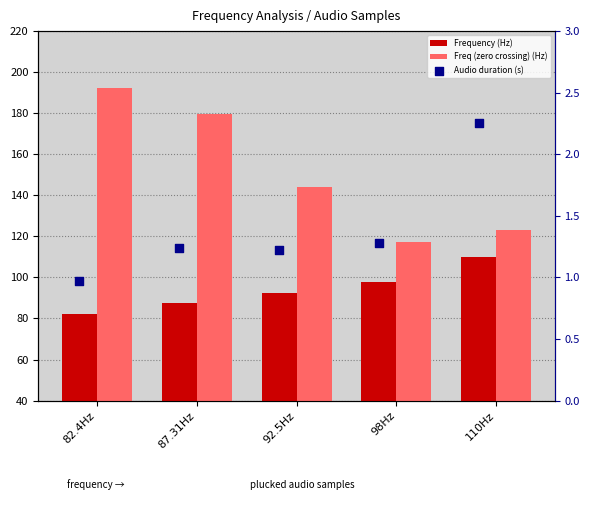

Which series has the largest total across all categories?

Freq (zero crossing) (Hz)